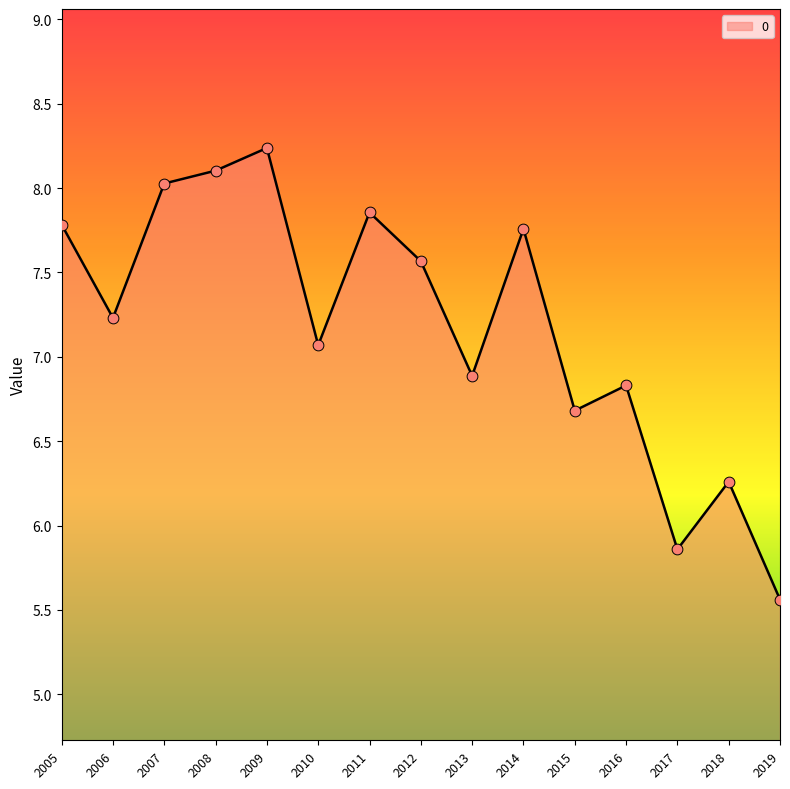

Which has a higher value, 2008 or 2016?

2008